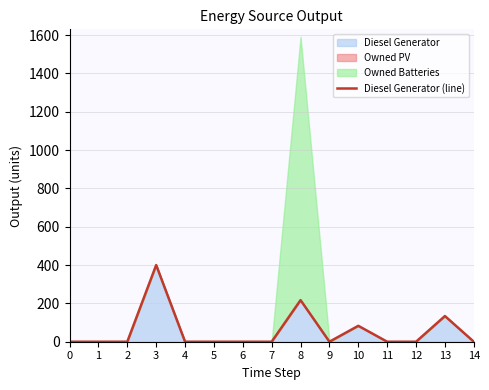

The chart shows a value of 112 at 10. True or false?

False